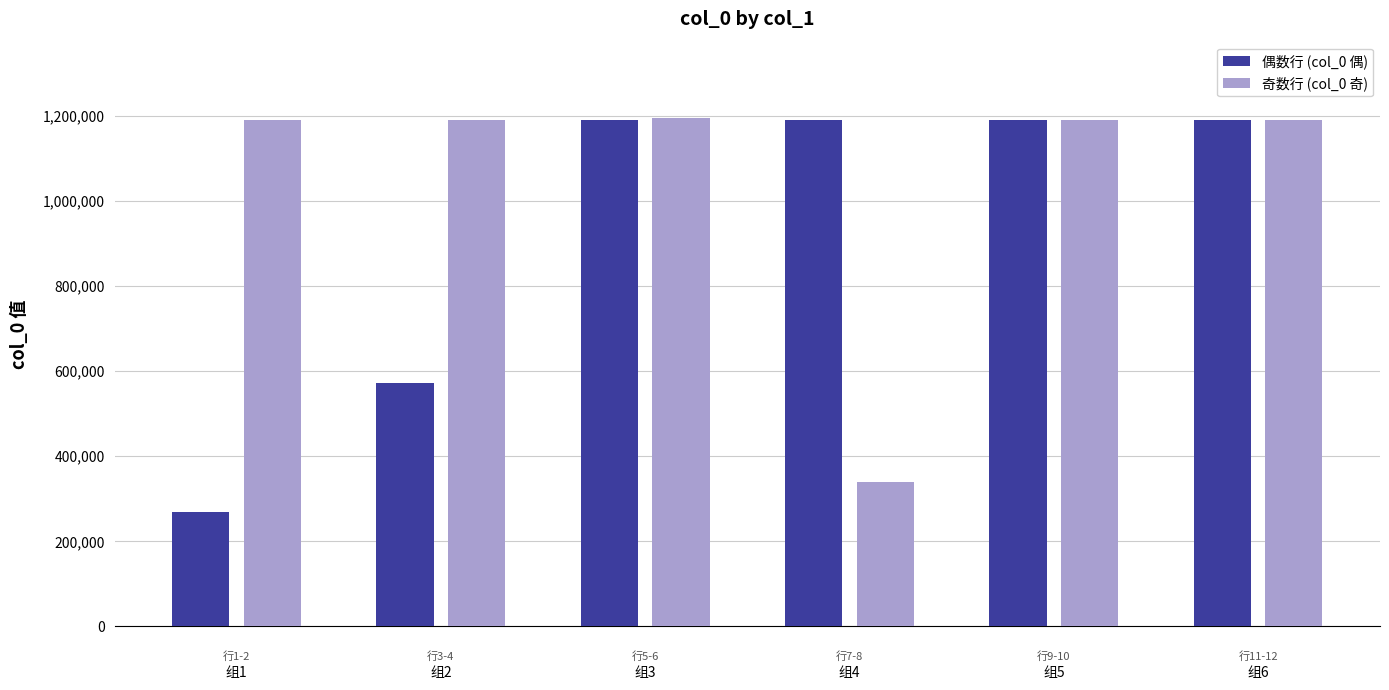

What is the difference between the maximum and minimum values in the 偶数行 (col_0 偶) series?

922505